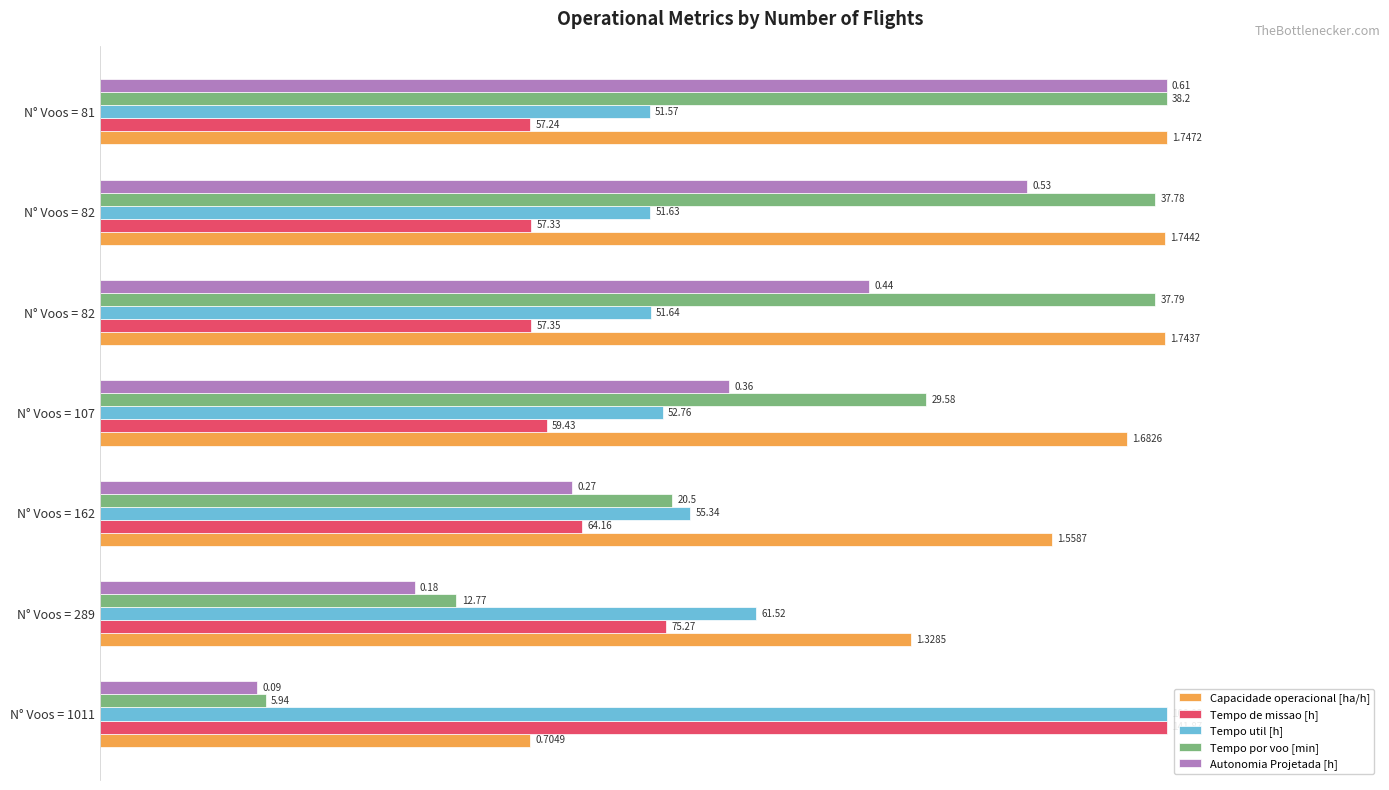

What are all the series names shown in the legend?

Capacidade operacional [ha/h], Tempo de missao [h], Tempo util [h], Tempo por voo [min], Autonomia Projetada [h]